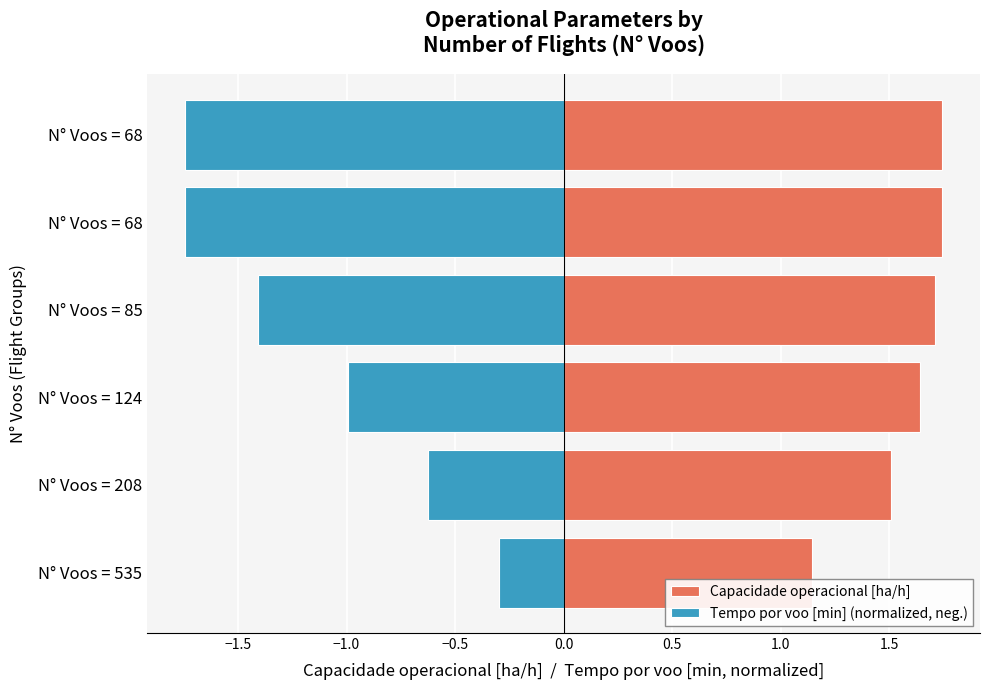

Rank the series by their maximum value, from highest to lowest.

Capacidade operacional [ha/h], Tempo por voo [min] (normalized, neg.)